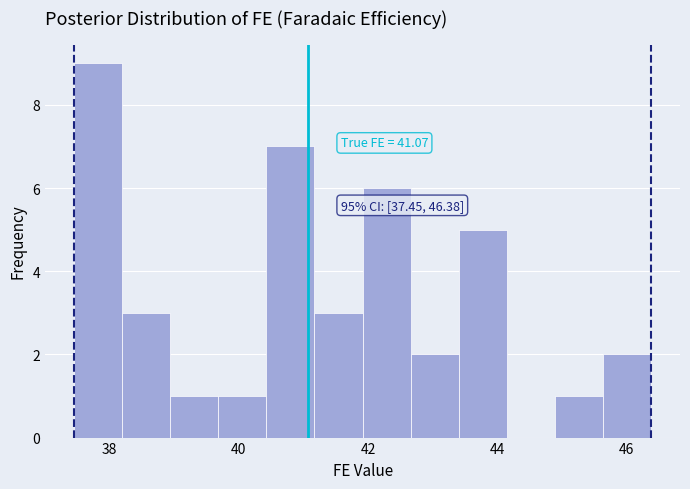

Around what value on the x-axis is the tallest bar? Give the approximate position of its centre, as read against the axis.

37.8